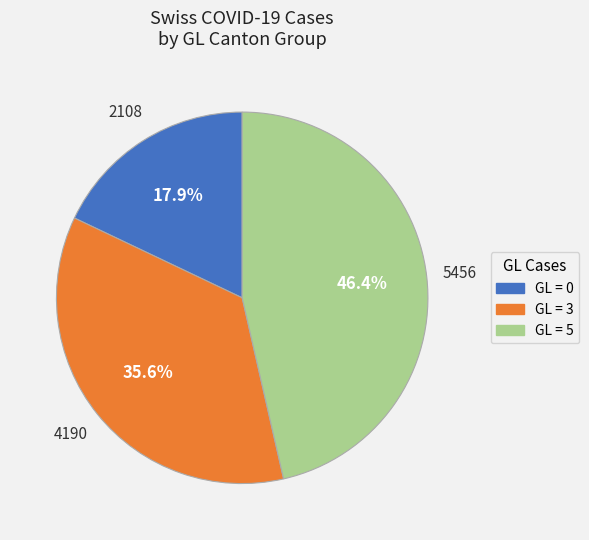

Does any single category account for the majority?

No